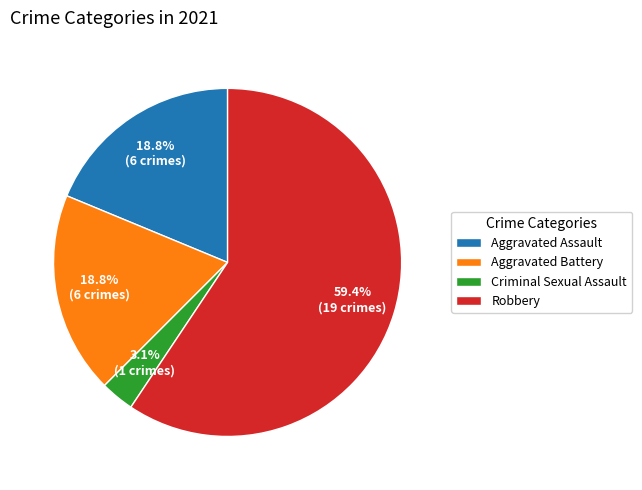

What is the ratio of the value at Aggravated Battery to the value at Robbery?

0.3